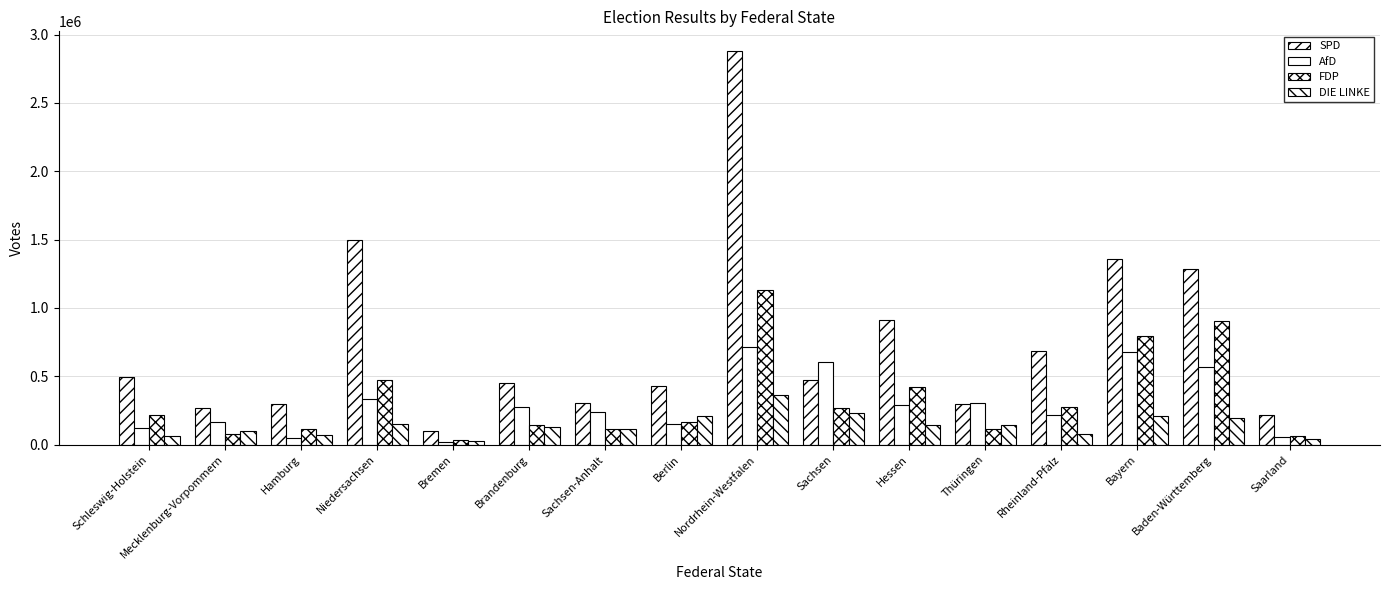

How many bars are there in total?

64